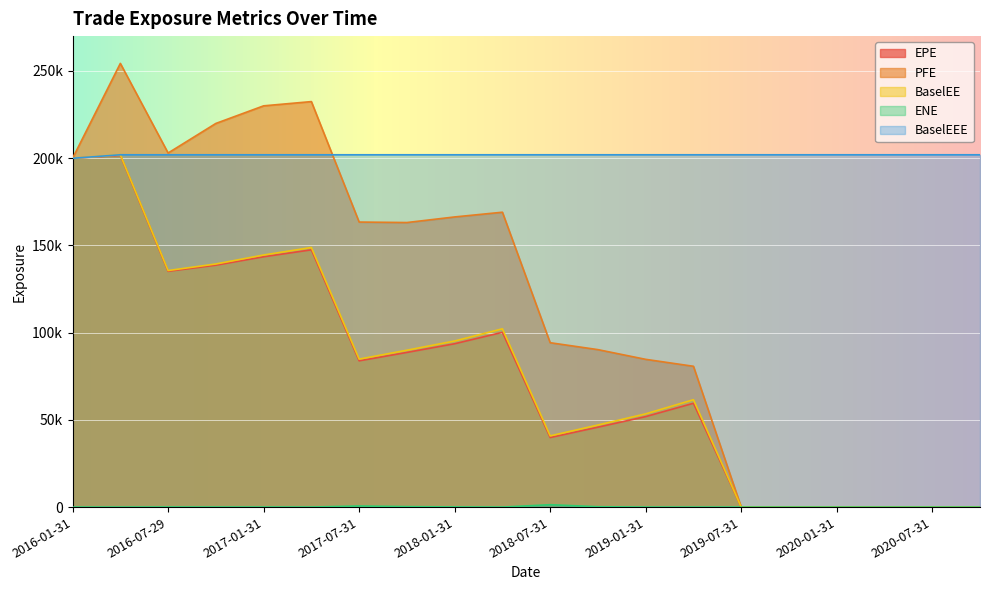

What is the difference between the BaselEE values at 2019-04-30 and 2018-04-30?

40649.1